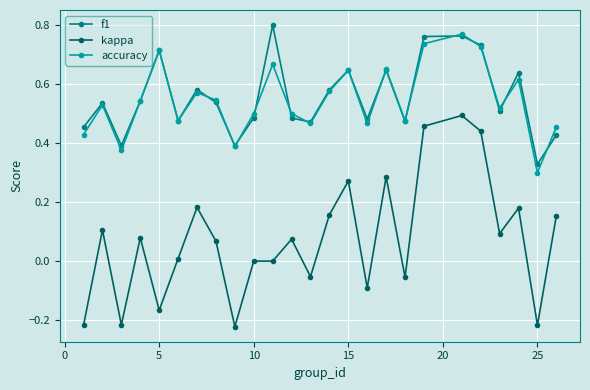

In f1, how many points are higher than both neighbors (excluding endpoints)?

8